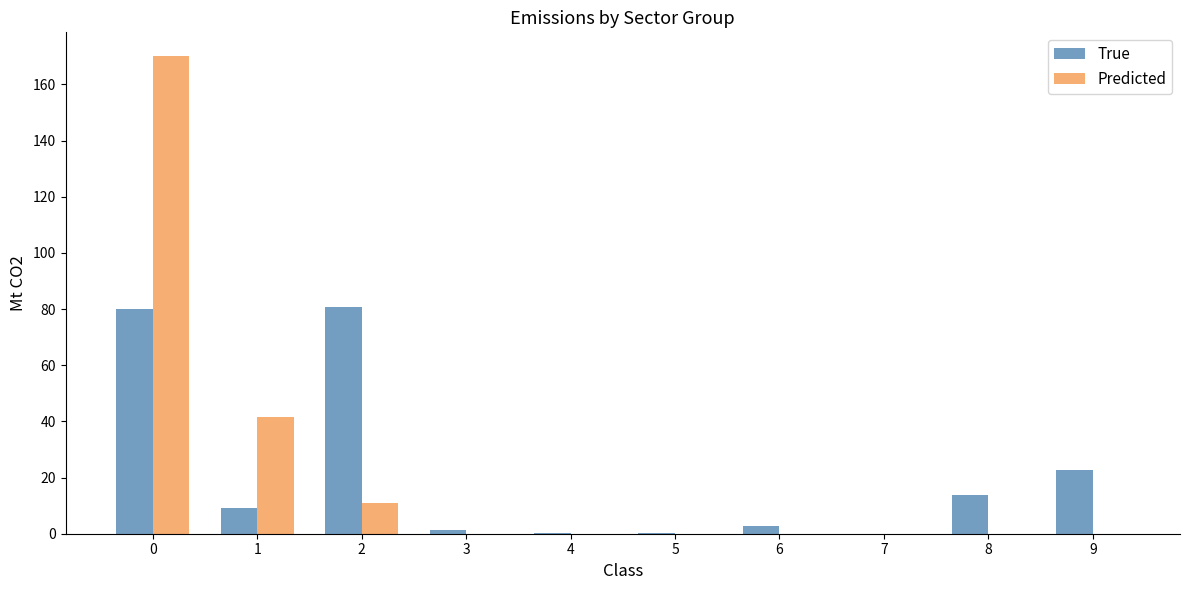

Are the bars horizontal?

No